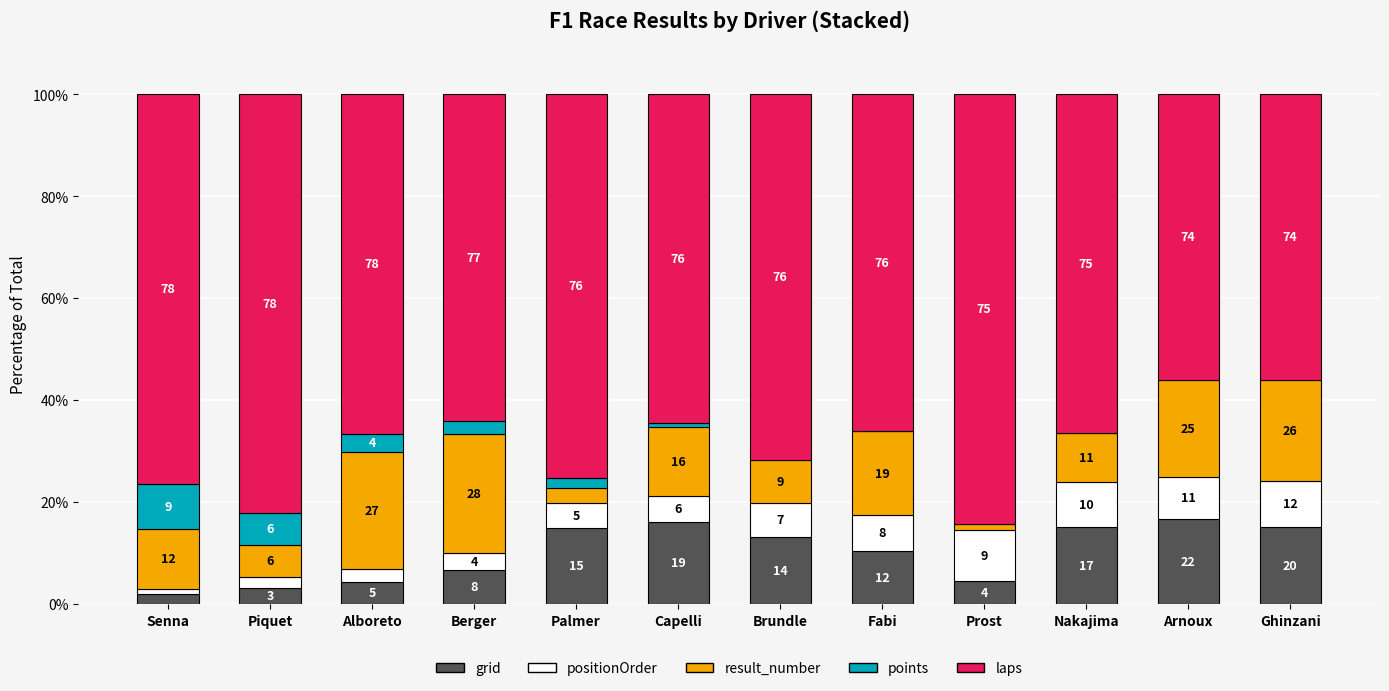

What are all the series names shown in the legend?

grid, positionOrder, result_number, points, laps